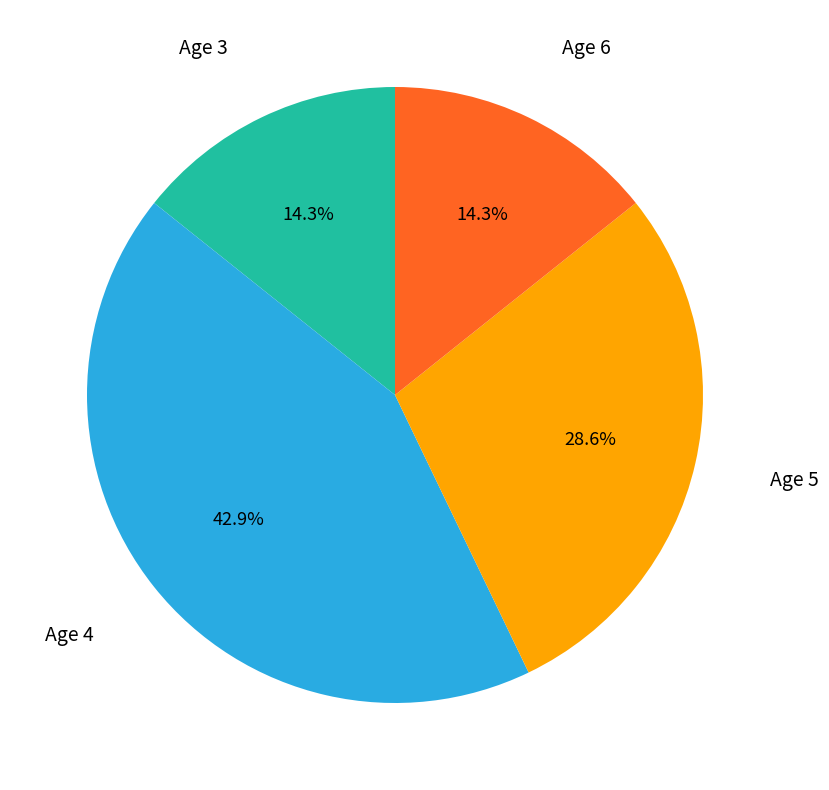

Is there any slice that represents more than half of the pie?

No